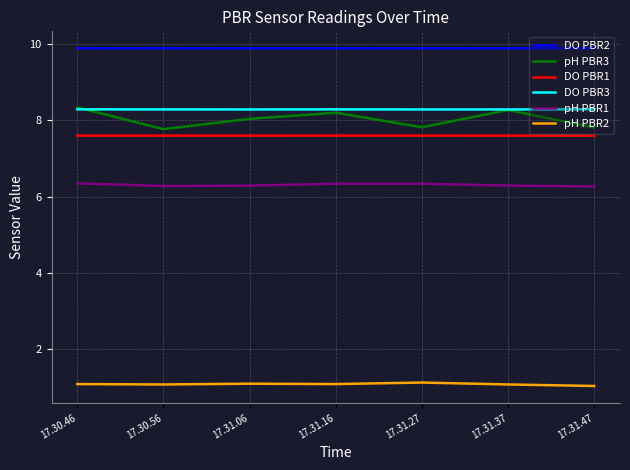

What is the maximum value shown in the chart?

9.9